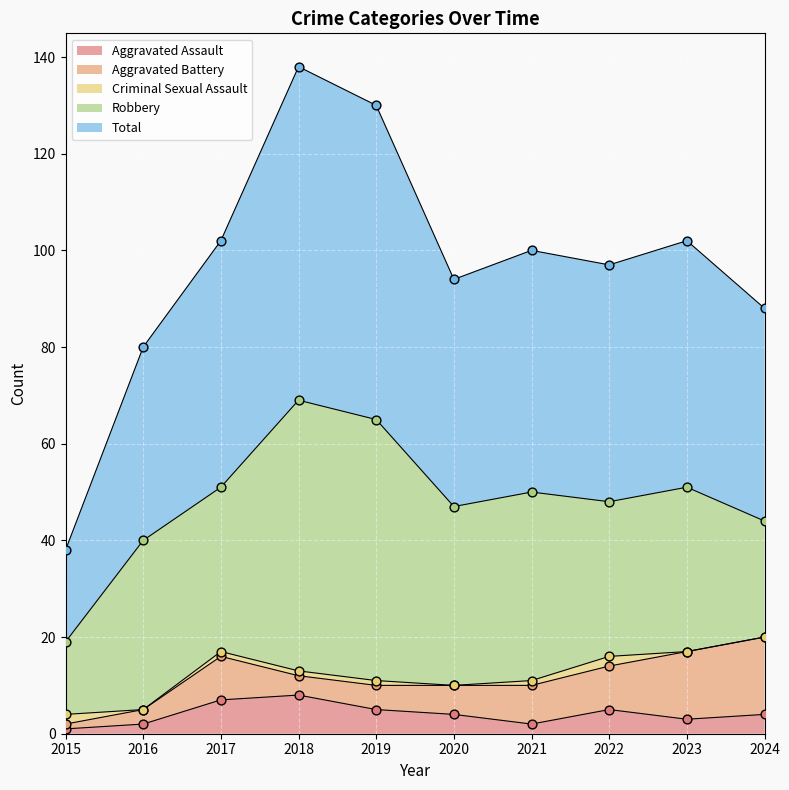

Which series has the widest spread of Y values?

Total